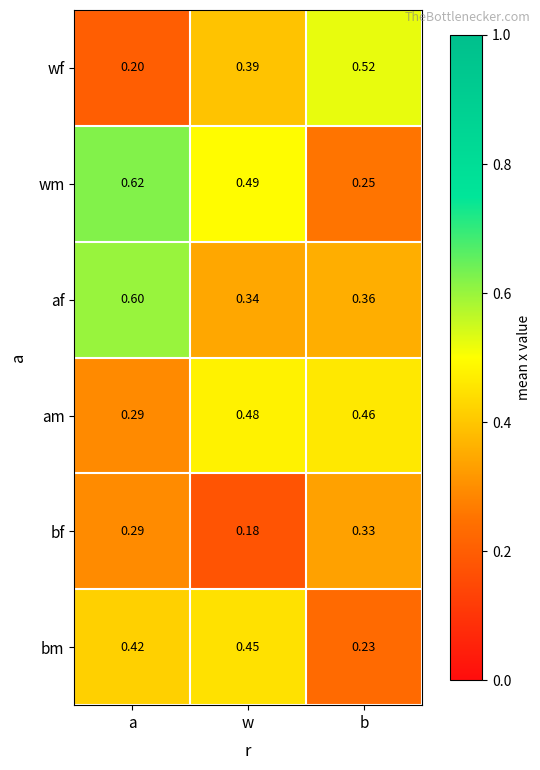

Which label corresponds to the smallest value in the chart?

w